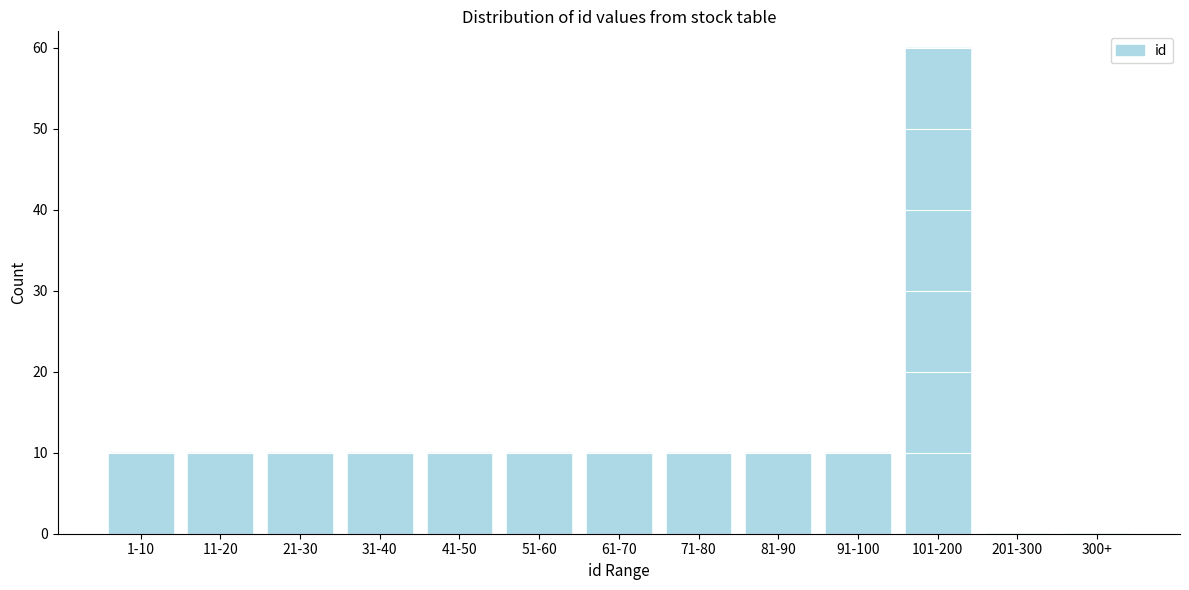

Reading left to right, transcribe all the data shown in this chart.

1-10=10	11-20=10	21-30=10	31-40=10	41-50=10	51-60=10	61-70=10	71-80=10	81-90=10	91-100=10	101-200=60	201-300=0	300+=0